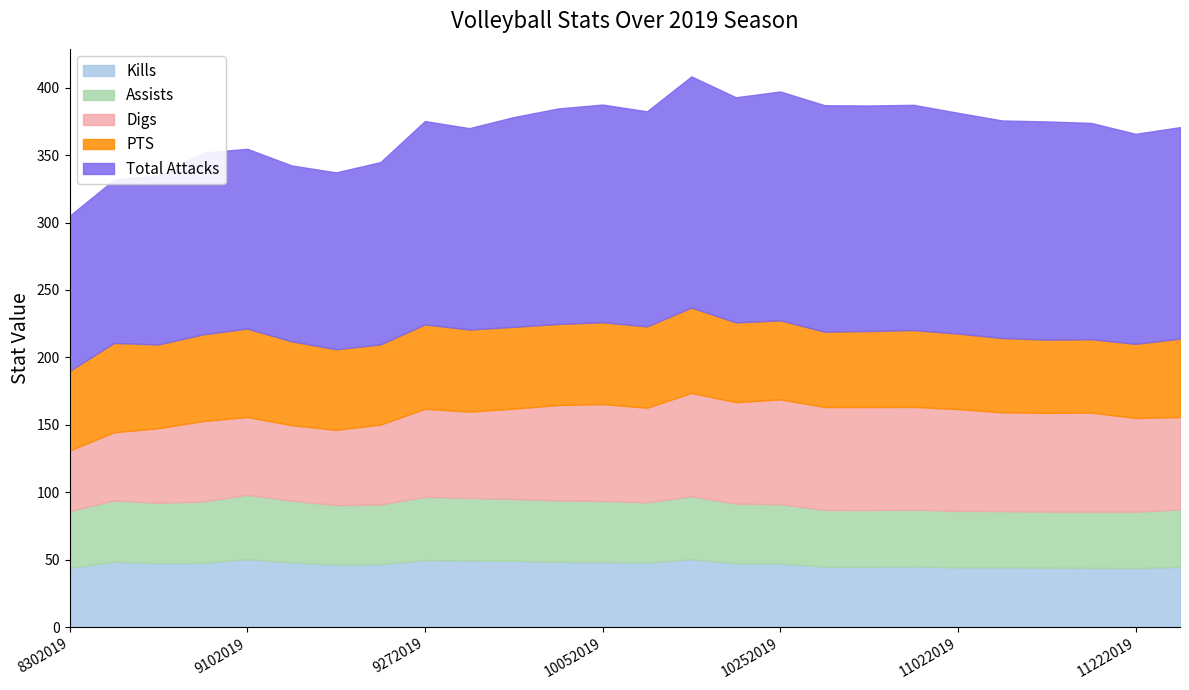

In Total Attacks, how many points are higher than both neighbors (excluding endpoints)?

6